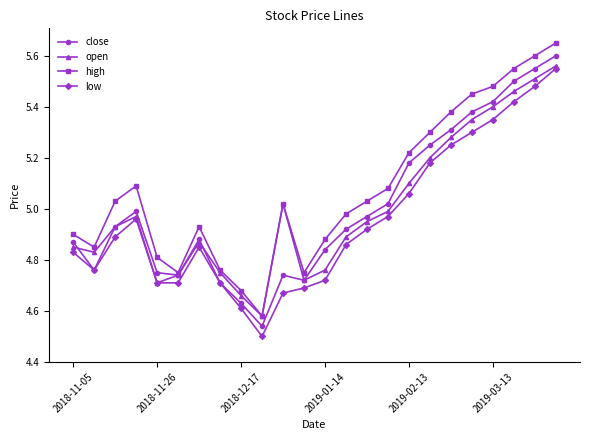

Which series has the largest total across all categories?

high